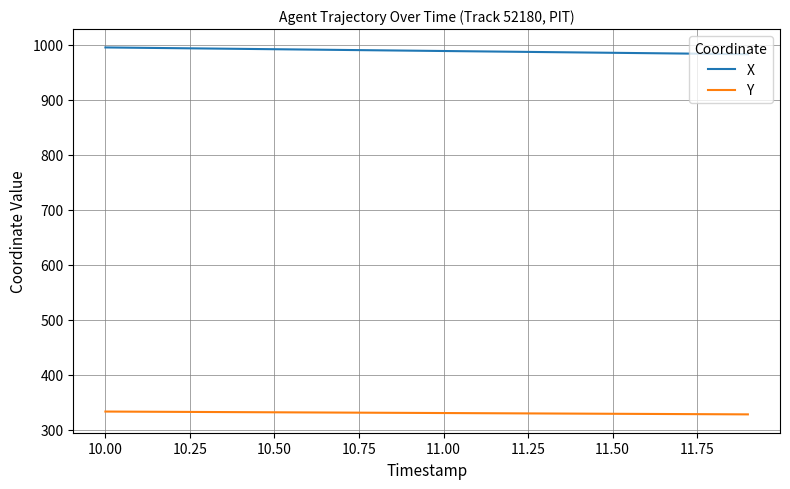

What is the lowest value of the X series?

982.5